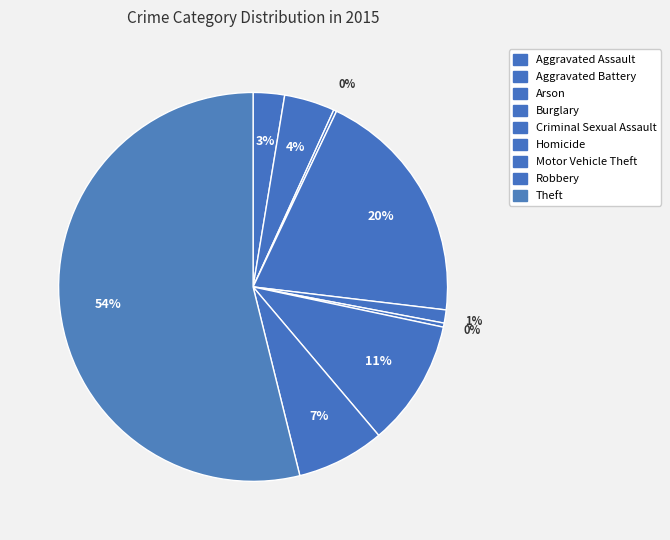

To the nearest percent, what is the difference between the Burglary and Theft slice percentages?

34%